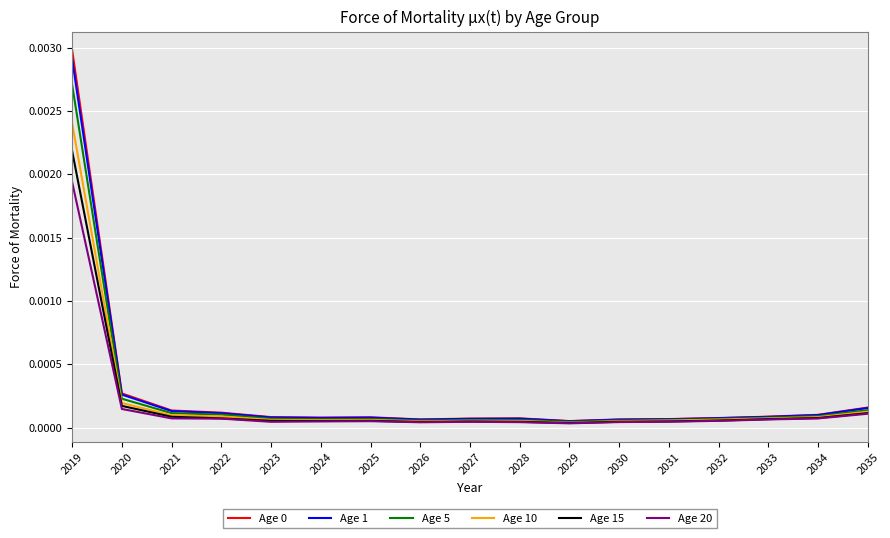

Which category has the highest value in the Age 20 series?

2019